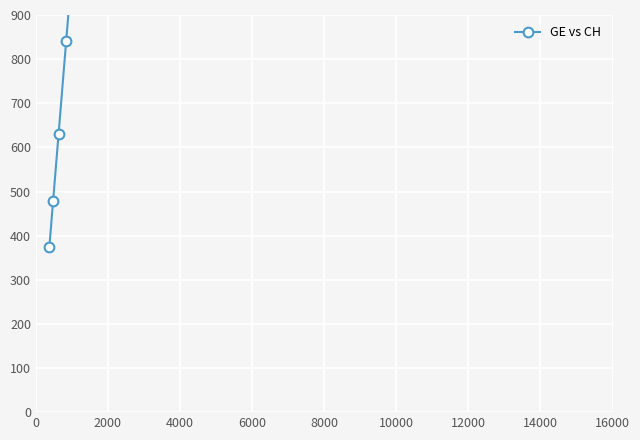

The chart shows a value of 704 at 15. True or false?

False